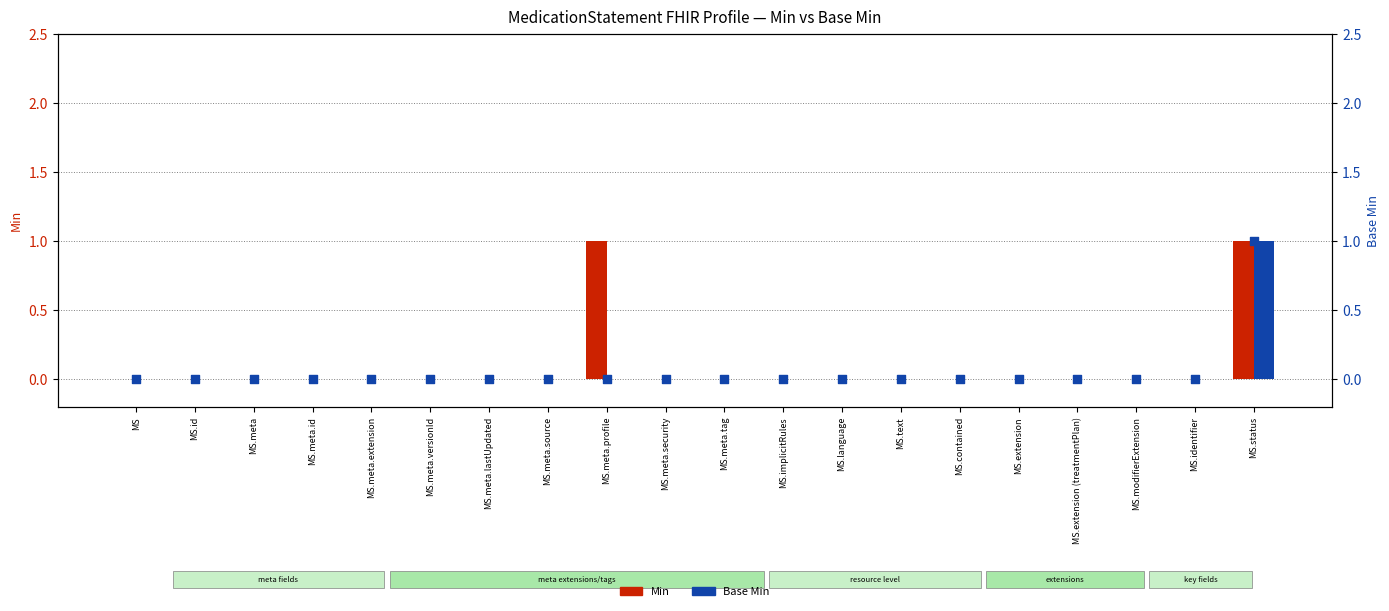

At how many categories does at least one series exceed 0?

2